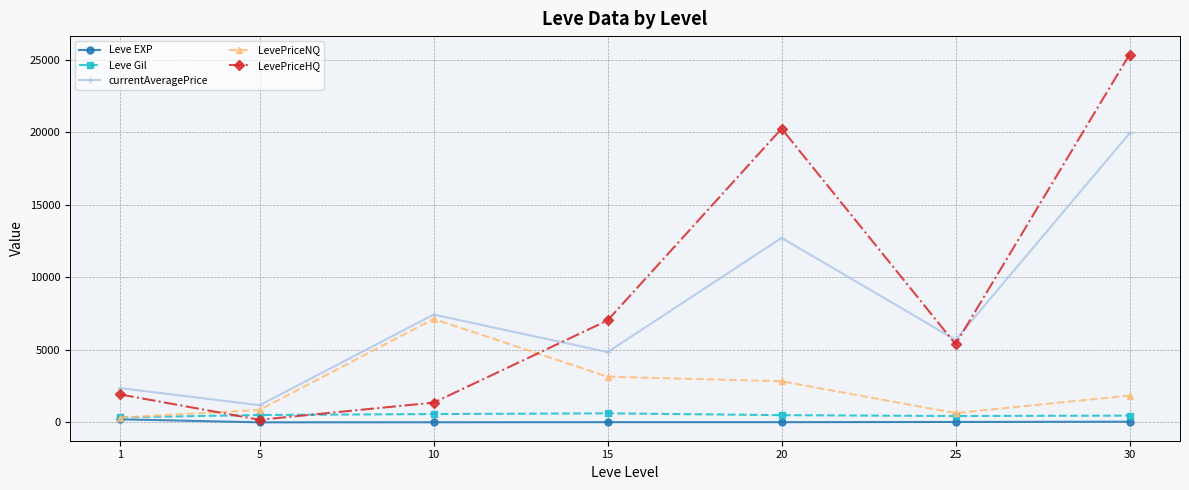

True or false: LevePriceNQ and currentAveragePrice intersect in this chart.

False